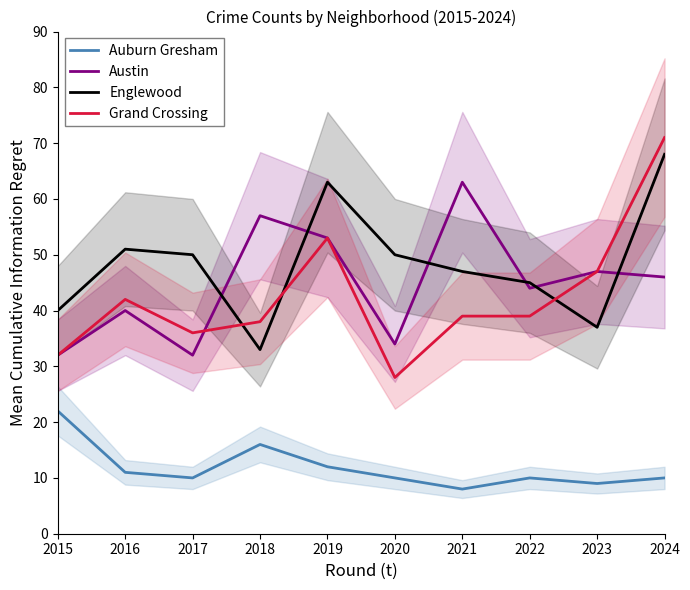

Which has a higher value, 2022 or 2021?

2022